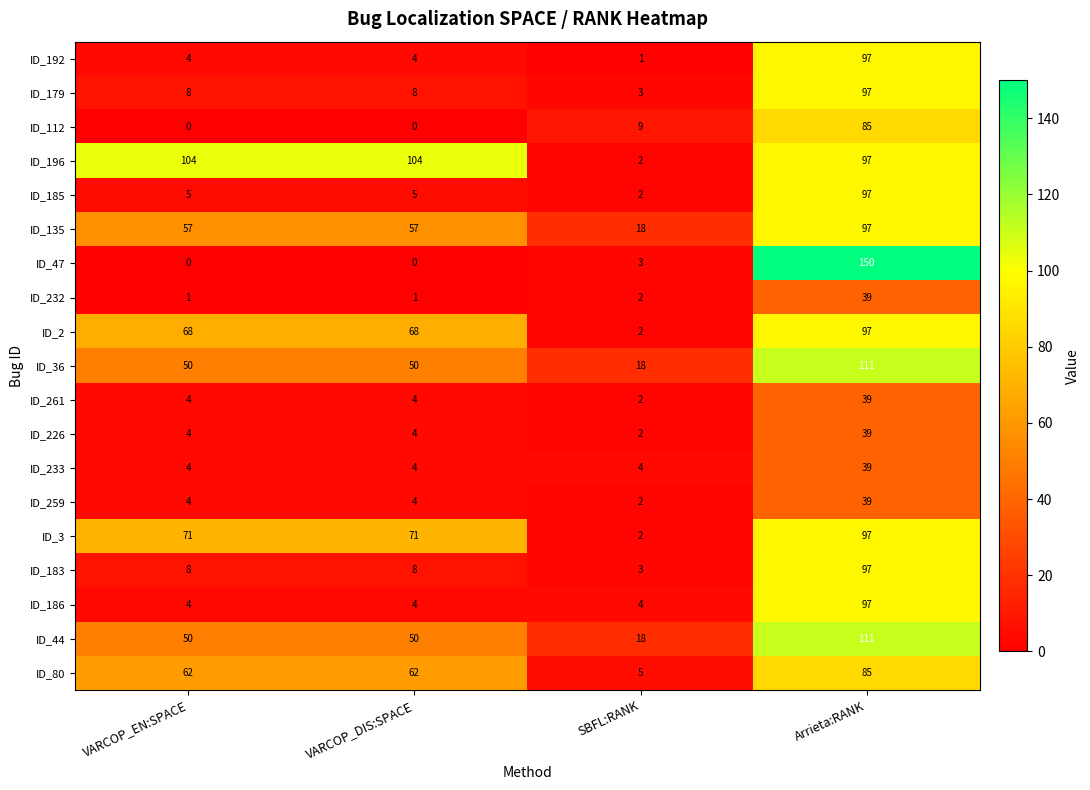

What is the highest value of the ID_232 series?

39